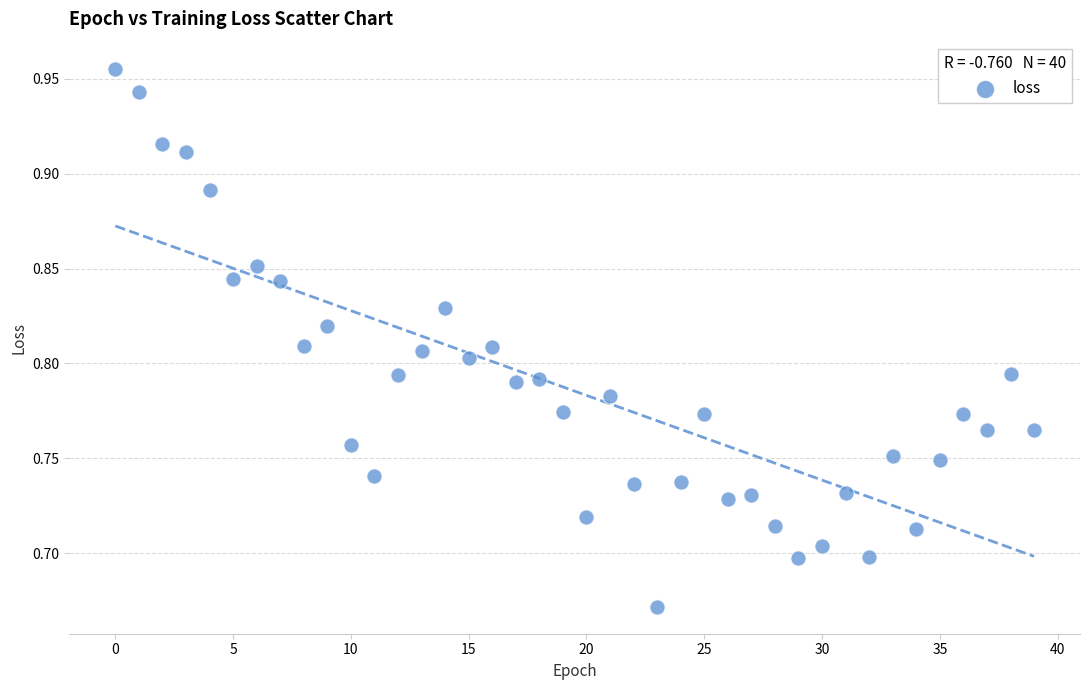

What is the range of Y values (max minus min)?

0.3